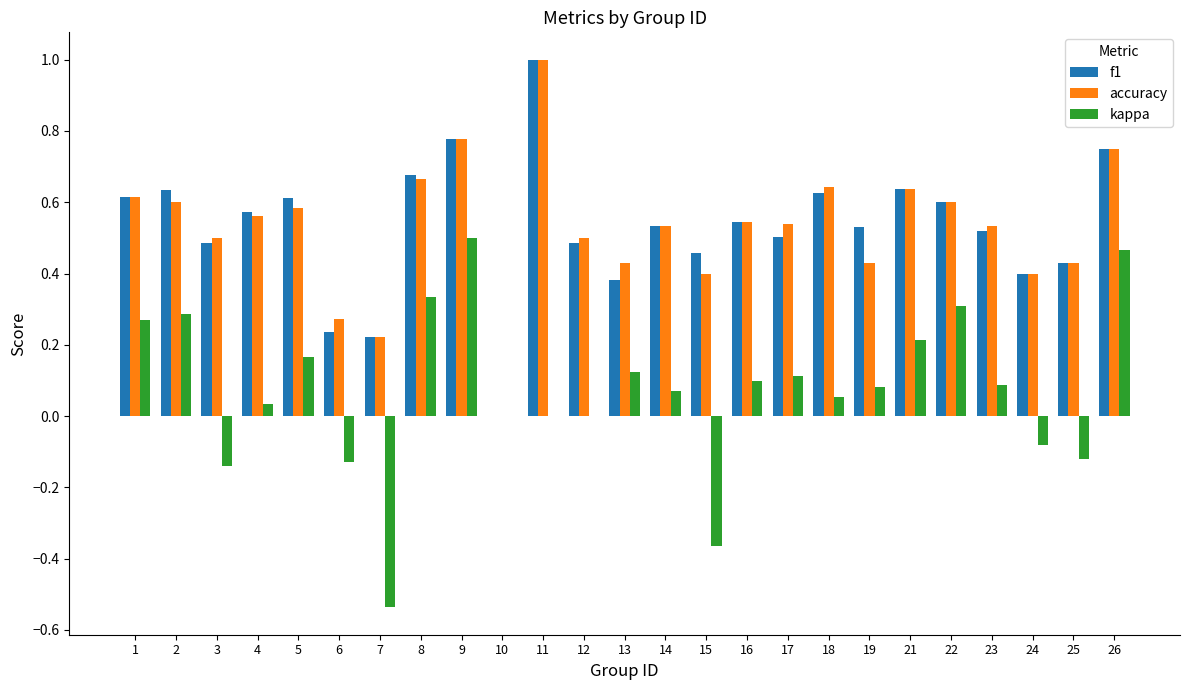

Which series changed the most between 18 and 25?

accuracy